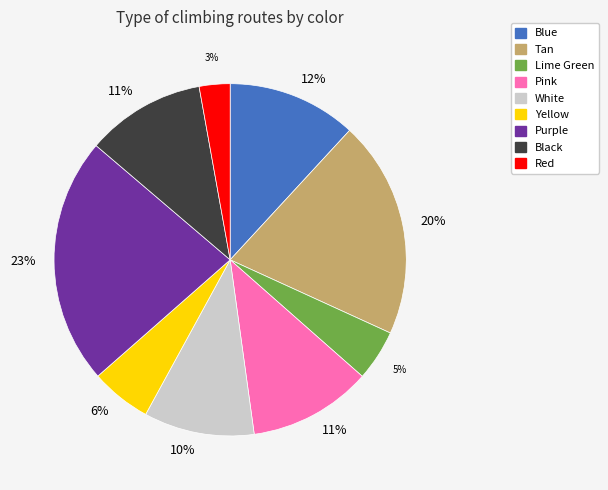

Is there a majority slice in this chart?

No